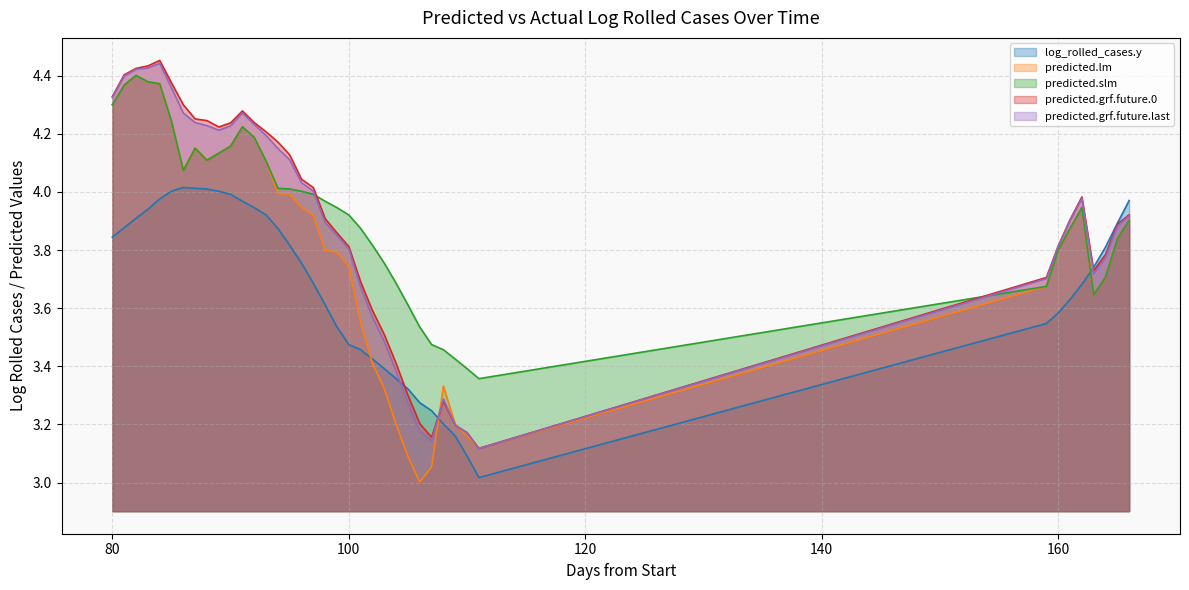

Reading right to left, what are all the values shown in this chart?

predicted.lm: 3.9	3.8	3.7	3.6	3.9	3.9	3.8	3.7	3.1	3.2	3.2	3.3	3.1	3.0	3.1	3.2	3.3	3.4	3.5	3.7	3.8	3.8	3.9	3.9	4.0	4.0	4.1	4.2	4.2	4.2	4.1	4.1	4.2	4.1	4.2	4.4	4.4	4.4	4.4	4.3
predicted.slm: 3.9	3.8	3.7	3.6	3.9	3.9	3.8	3.7	3.4	3.4	3.4	3.5	3.5	3.5	3.6	3.7	3.8	3.8	3.9	3.9	3.9	4.0	4.0	4.0	4.0	4.0	4.1	4.2	4.2	4.2	4.1	4.1	4.2	4.1	4.2	4.4	4.4	4.4	4.4	4.3
log_rolled_cases.y: 4.0	3.9	3.8	3.7	3.7	3.6	3.6	3.5	3.0	3.1	3.2	3.2	3.2	3.3	3.3	3.4	3.4	3.4	3.5	3.5	3.5	3.6	3.7	3.8	3.8	3.9	3.9	3.9	4.0	4.0	4.0	4.0	4.0	4.0	4.0	4.0	3.9	3.9	3.9	3.8
predicted.grf.future.0: 3.9	3.9	3.8	3.7	4.0	3.9	3.8	3.7	3.1	3.2	3.2	3.3	3.2	3.2	3.3	3.4	3.5	3.6	3.7	3.8	3.9	3.9	4.0	4.0	4.1	4.2	4.2	4.2	4.3	4.2	4.2	4.2	4.3	4.3	4.4	4.5	4.4	4.4	4.4	4.3
predicted.grf.future.last: 3.9	3.9	3.8	3.7	4.0	3.9	3.8	3.7	3.1	3.2	3.2	3.3	3.1	3.2	3.3	3.4	3.5	3.6	3.7	3.8	3.9	3.9	4.0	4.0	4.1	4.1	4.2	4.2	4.3	4.2	4.2	4.2	4.2	4.3	4.4	4.4	4.4	4.4	4.4	4.3